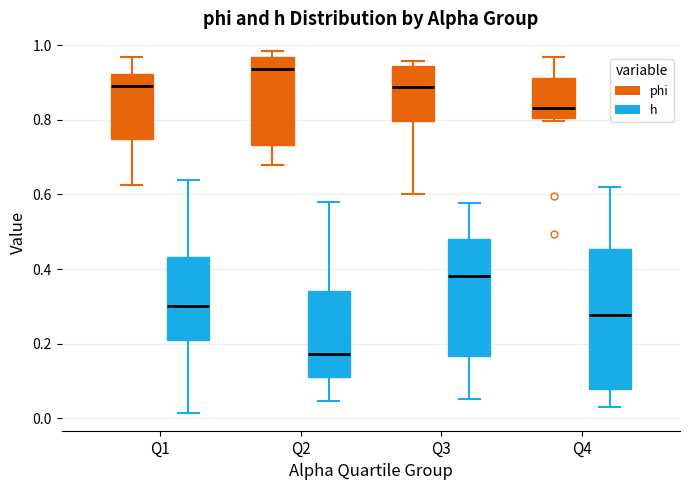

Where does the median line of the box for Q3 (phi) sit on the y-axis? The values are not printed on the chart, so give them approximately, as read against the axis.

0.88